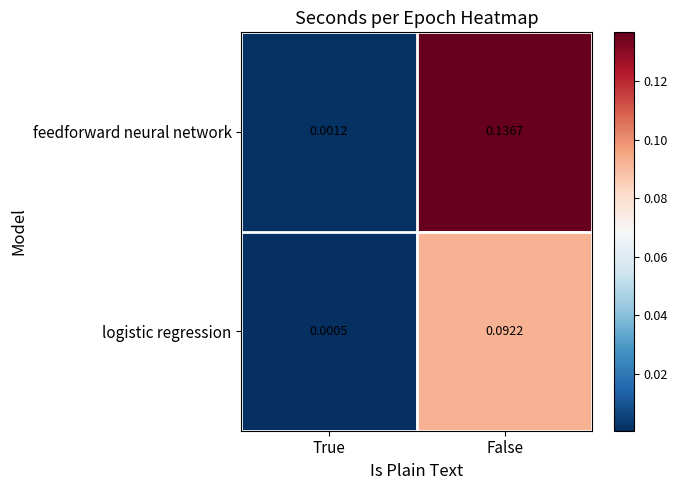

At how many categories does at least one series exceed 0?

2